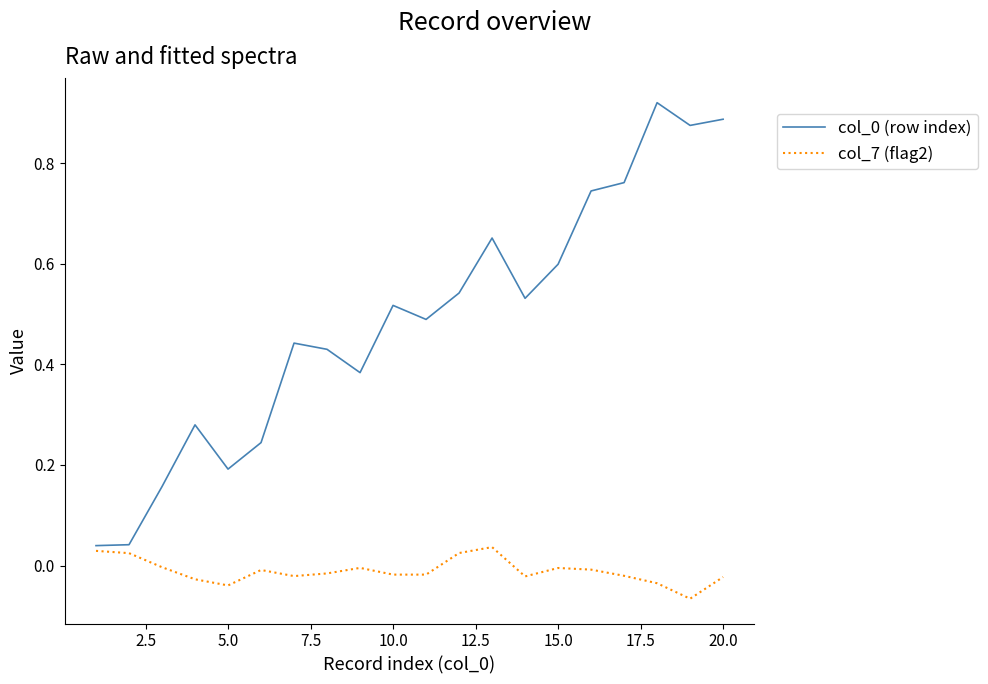

How many lines are shown in the chart?

2